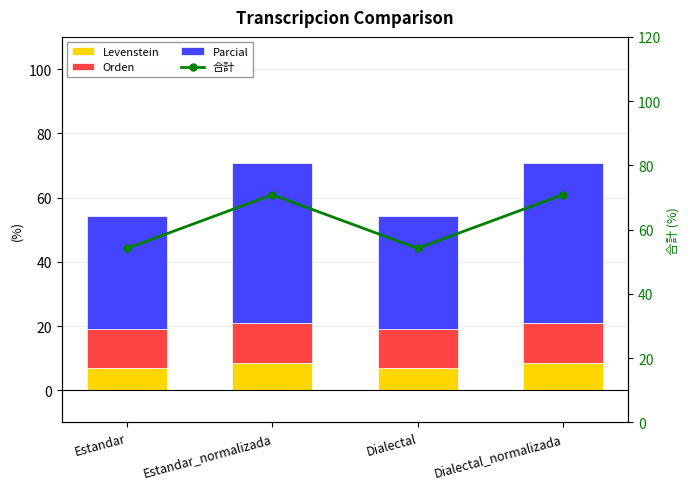

What is the sum of the Parcial values at Estandar and Dialectal_normalizada?

85.0